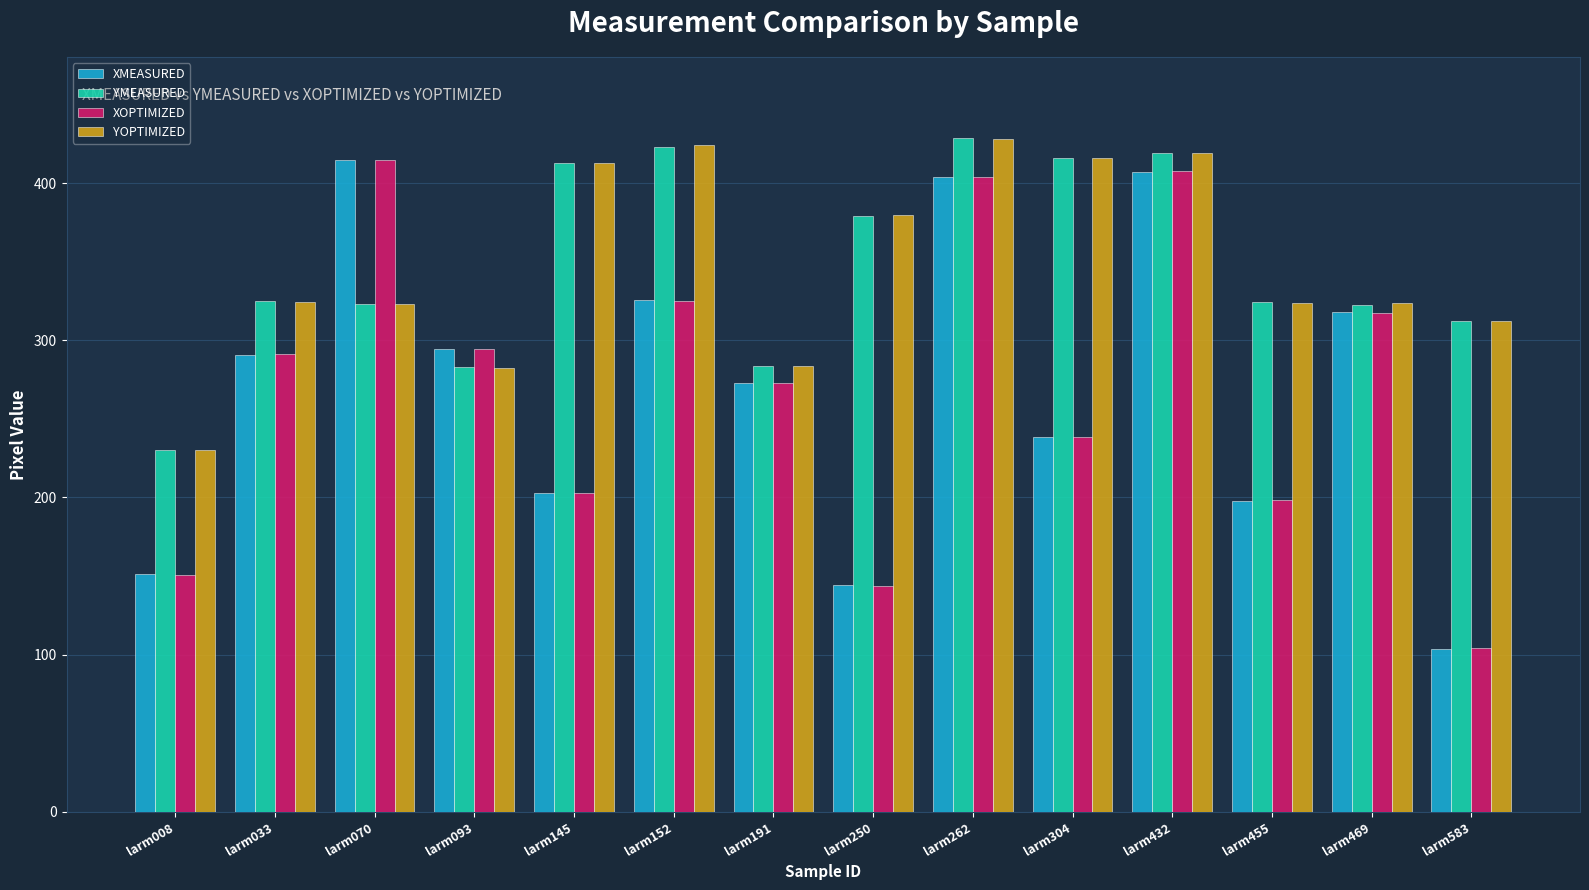

Between larm093 and larm432, which series saw the biggest shift?

YOPTIMIZED